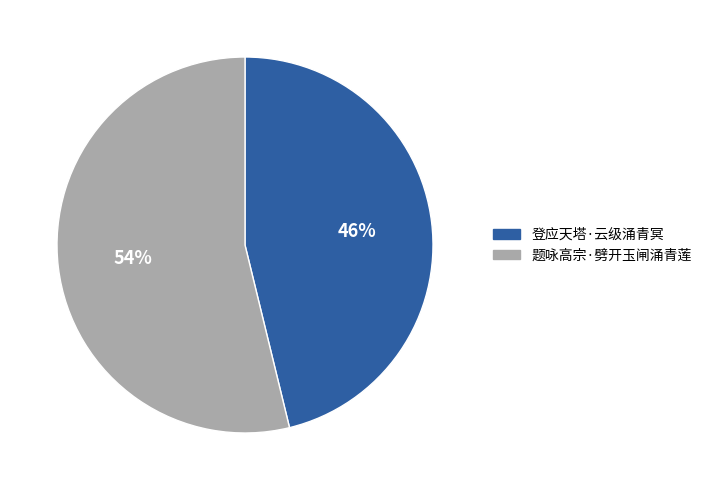

To the nearest percent, what is the difference between the 题咏高宗·劈开玉闸涌青莲 and 登应天塔·云级涌青冥 slice percentages?

8%